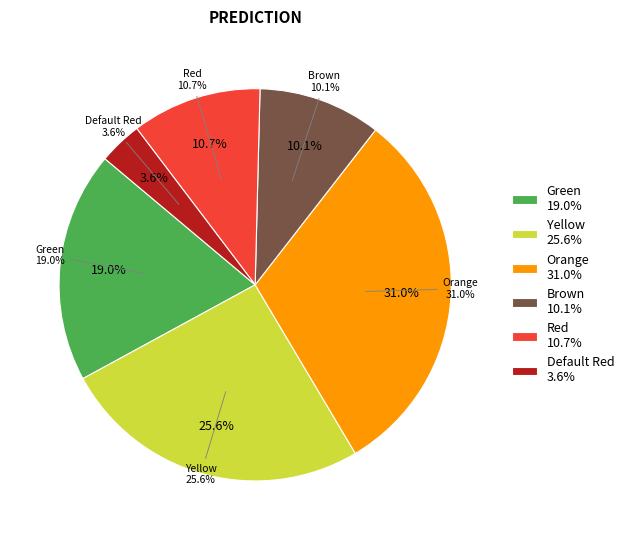

Which has a higher value, Brown or Orange?

Orange